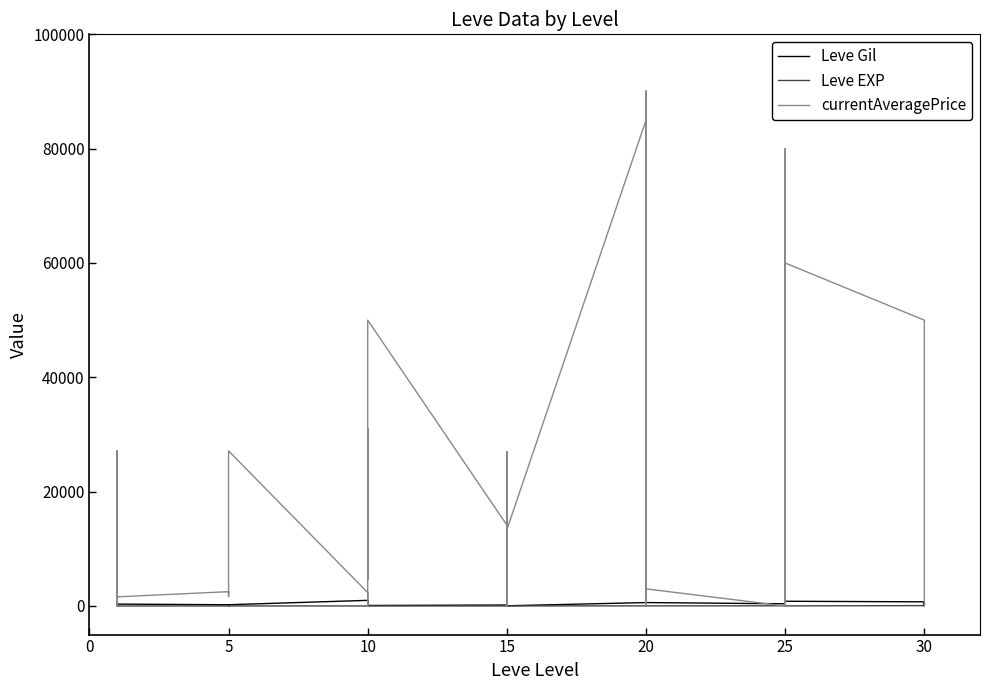

Which series has the largest total across all categories?

currentAveragePrice